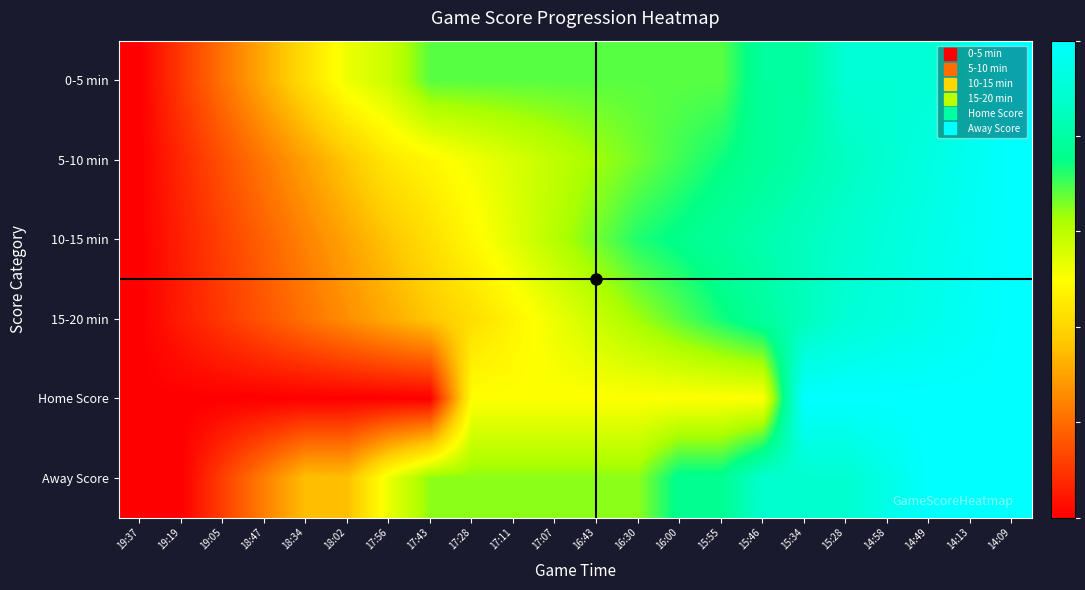

Which category has the highest value across all series?

14:09